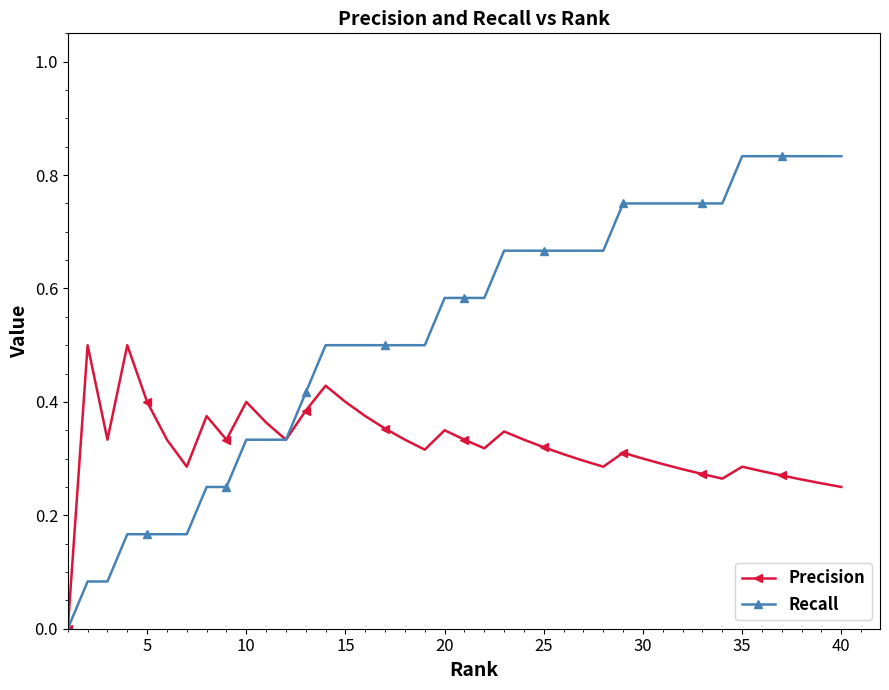

True or false: Precision has more than 1 points higher than both neighbors.

True